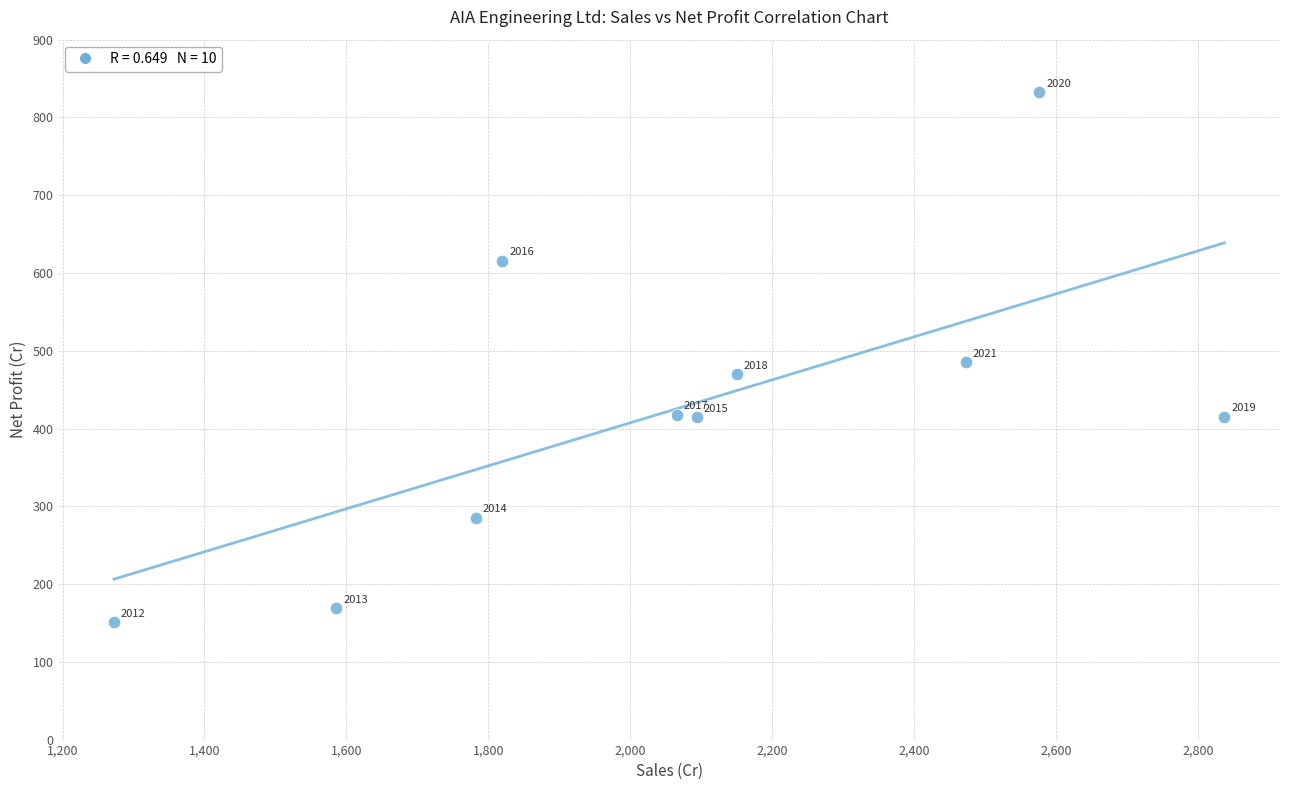

What Y value in the scatter plot is closest to 491?

484.9